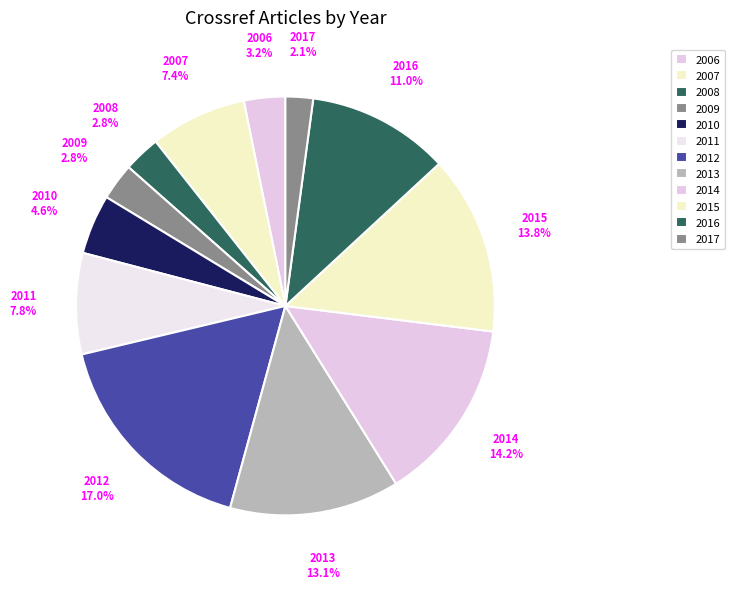

What is the change in value from 2007 to 2012?

+27